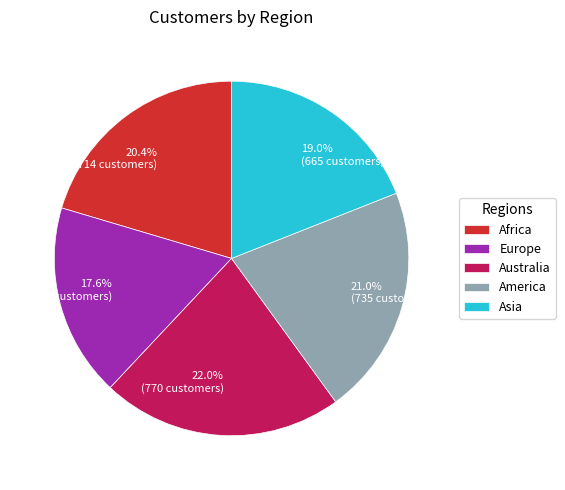

To the nearest percent, what portion does Asia represent?

19%